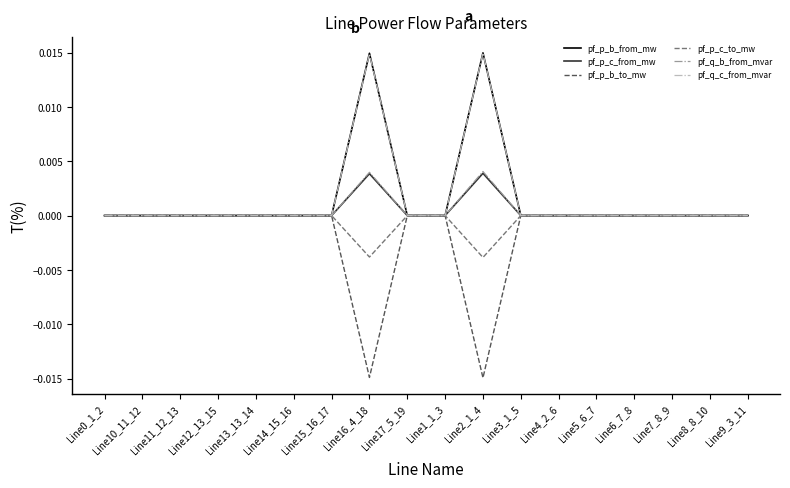

Is it true that pf_q_c_from_mvar equals 0.0 at Line9_3_11?

True